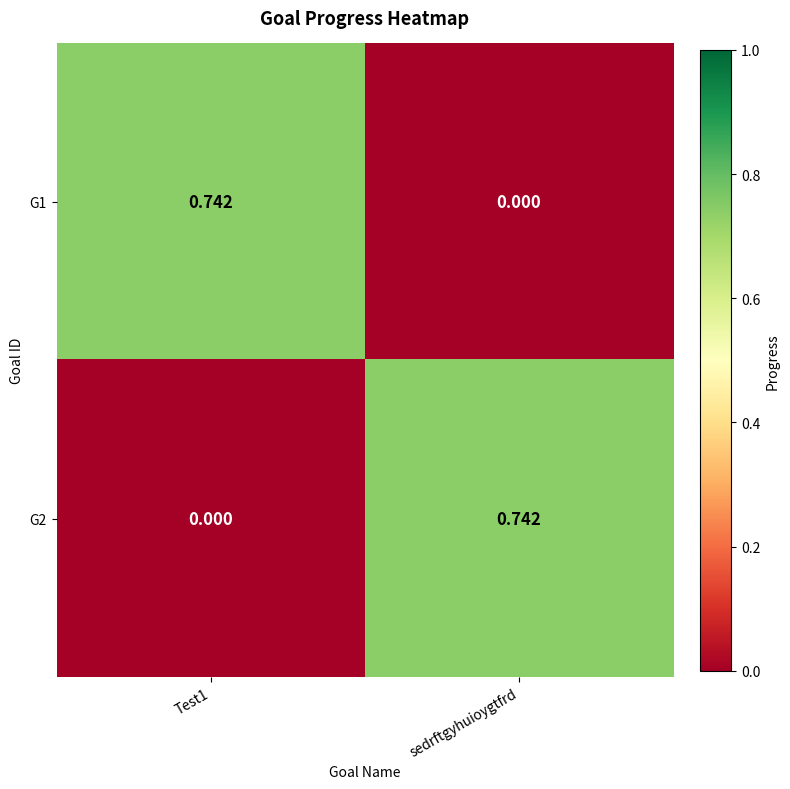

Where is G1 nearest to the value 0?

sedrftgyhuioygtfrd